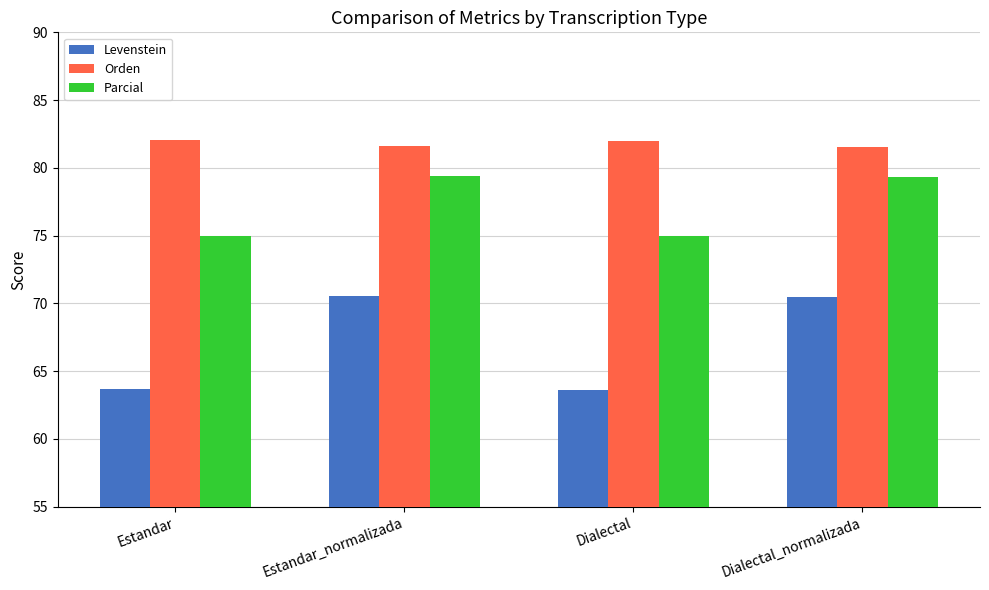

What is the minimum value for Parcial?

75.0